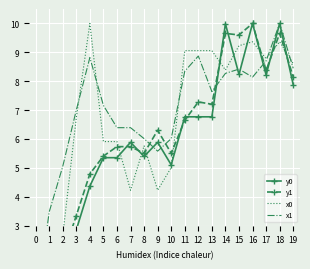

Between 13 and 8, which is larger?

13